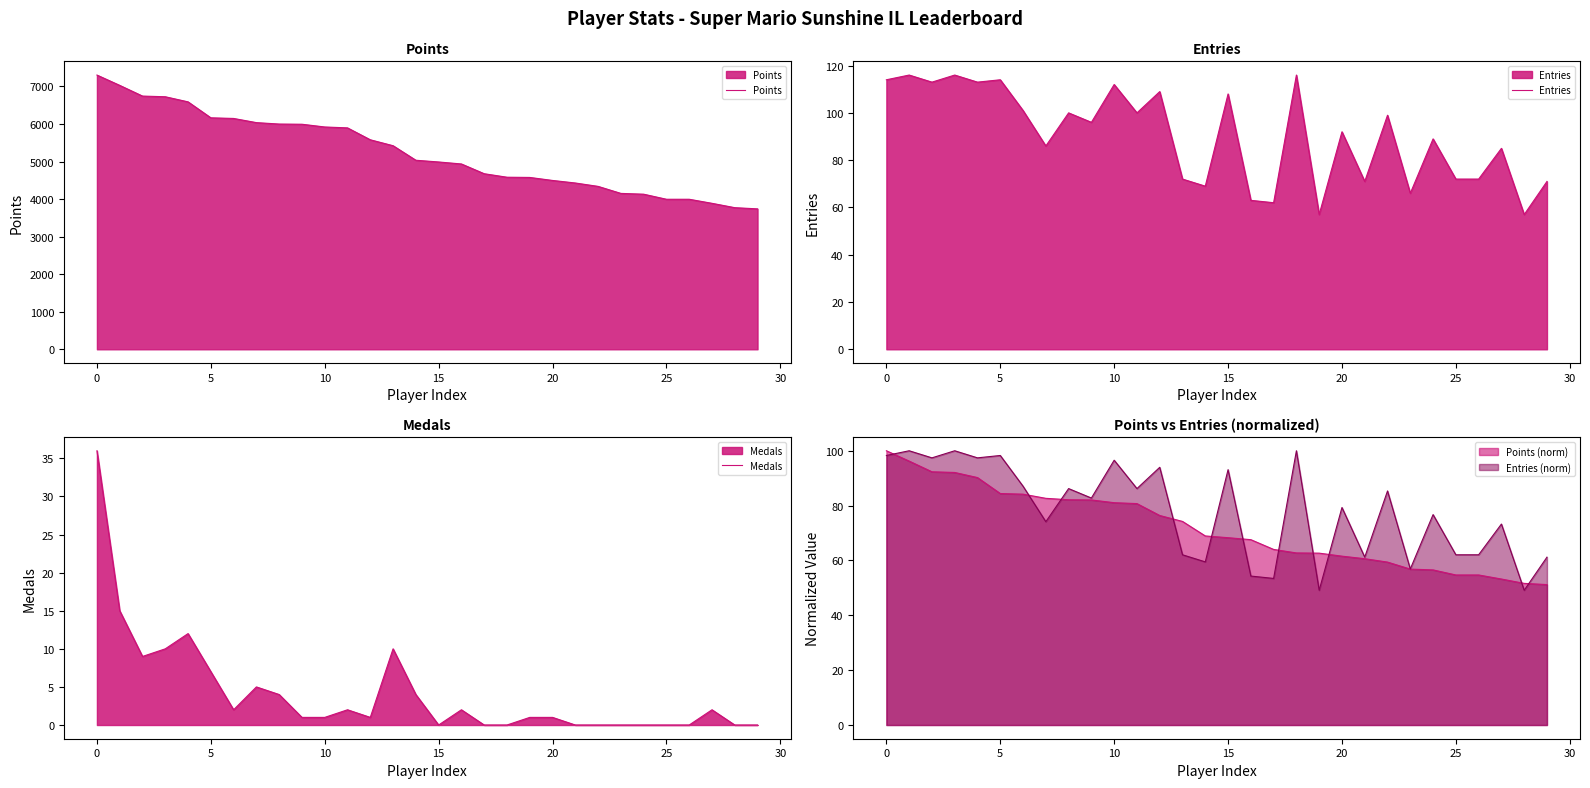

The Entries (norm) series shows 152.5 at 0. True or false?

False